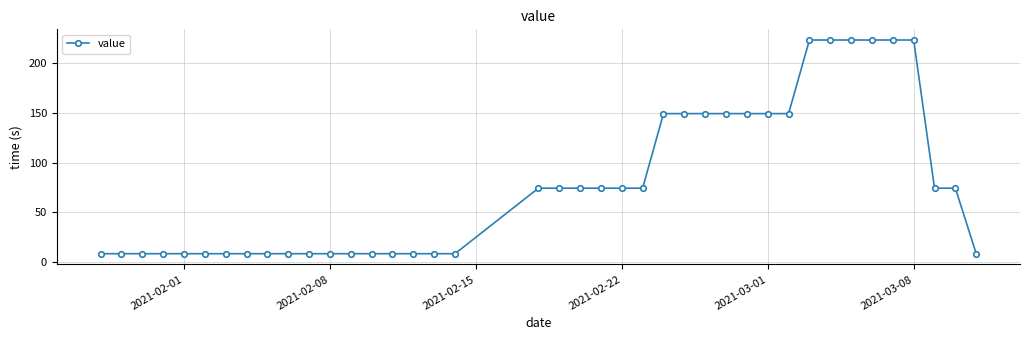

How many distinct data groups are displayed?

1